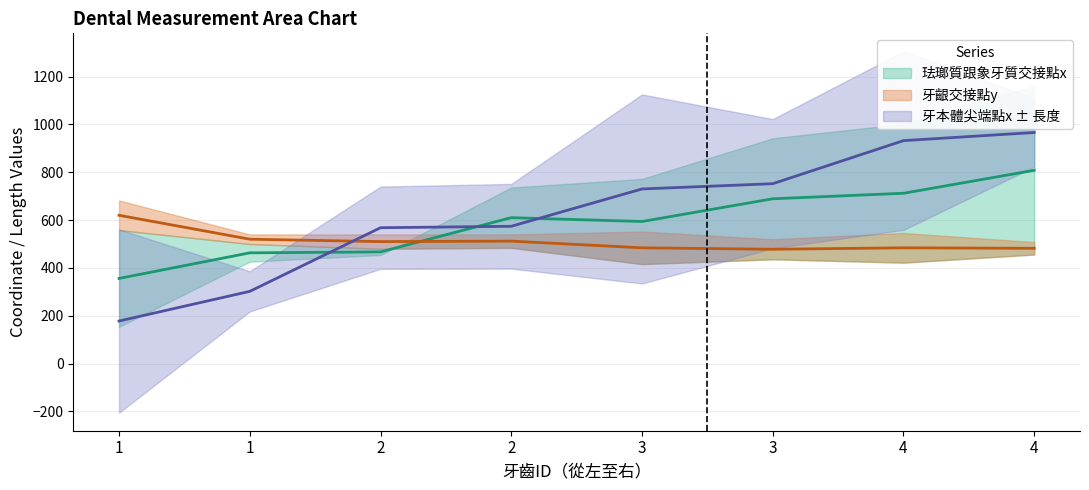

At which category does the chart reach its peak across all series?

4